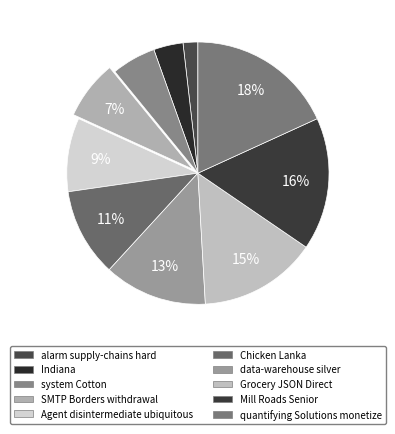

To the nearest percent, what is the average slice percentage?

10%